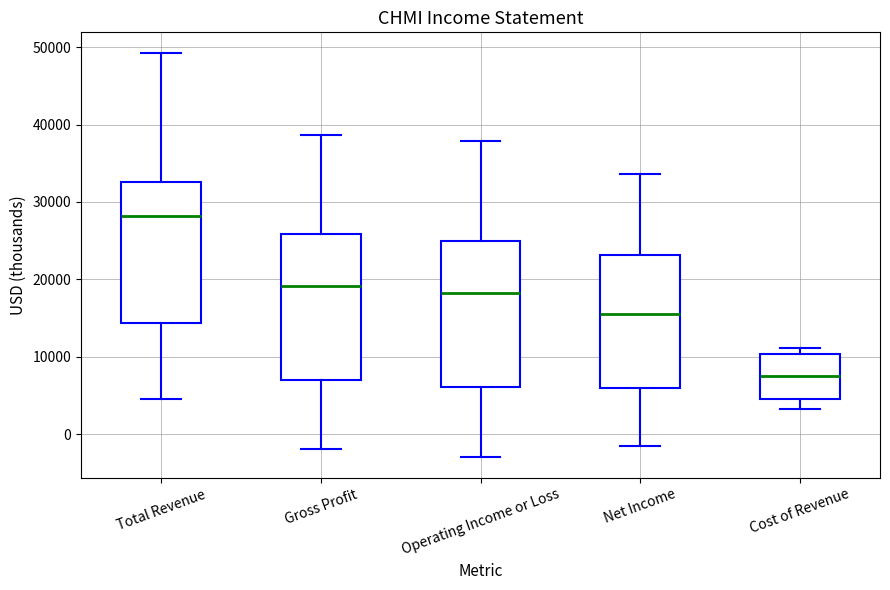

Which box's median line is the highest?

Total Revenue